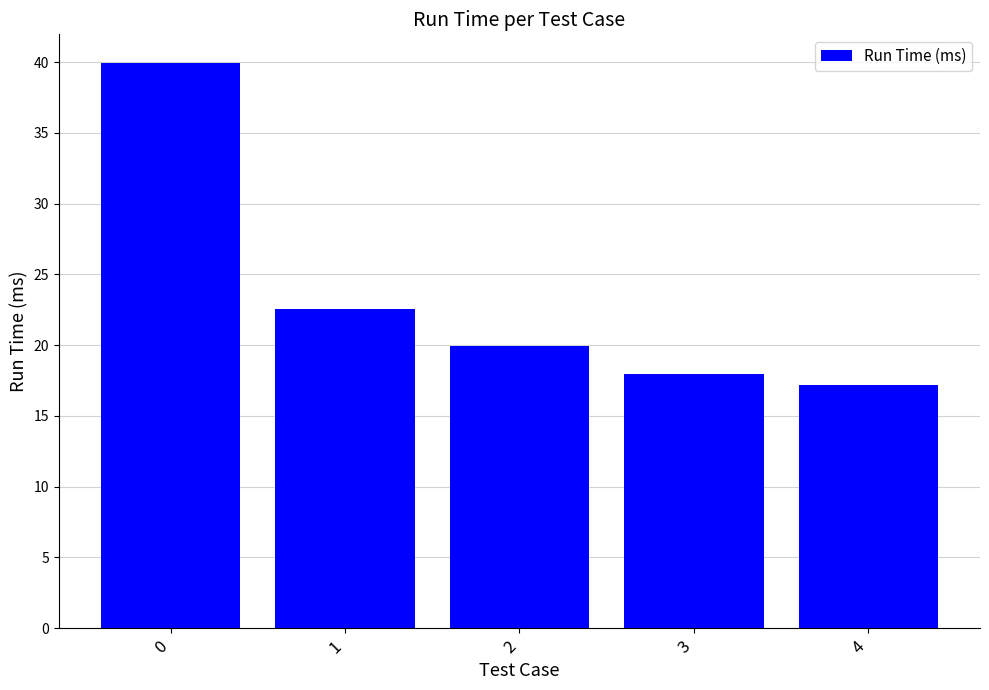

What is the difference between the maximum and minimum values?

22.8